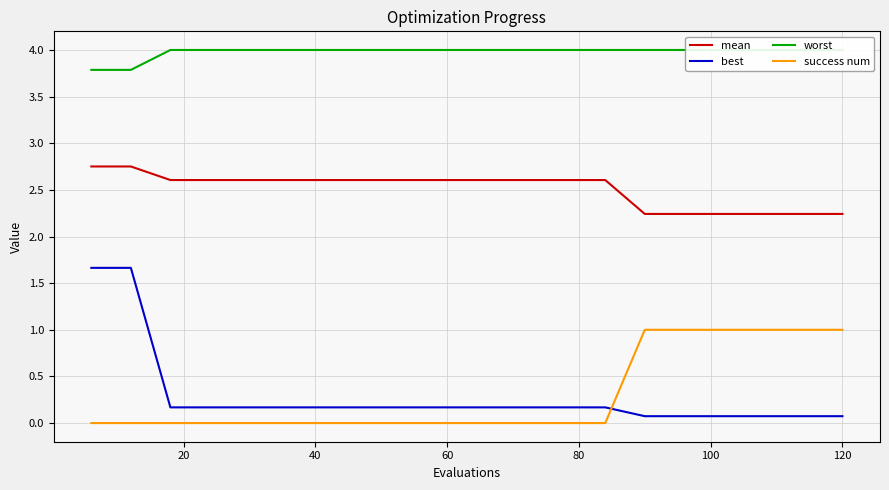

True or false: success num has a value of 0.2 at 120.

False